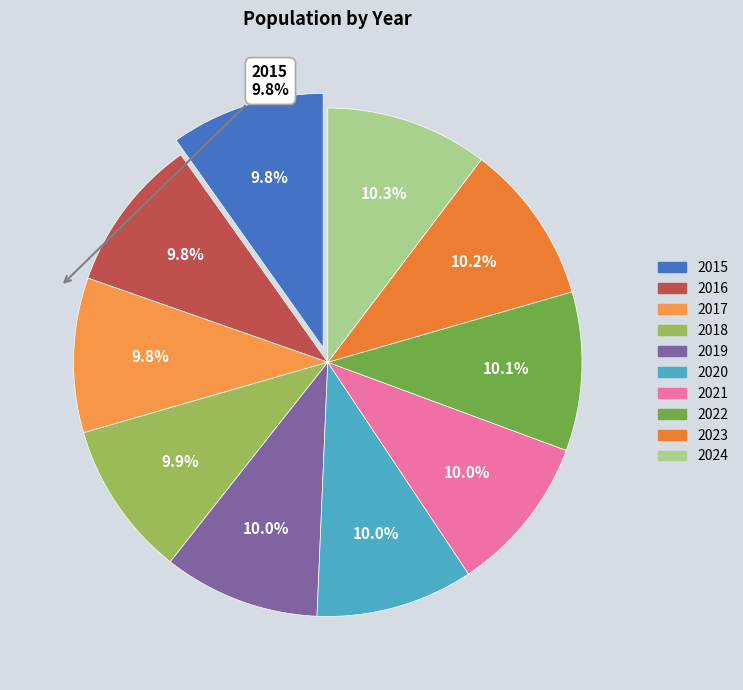

To the nearest percent, what is the average slice percentage?

10%